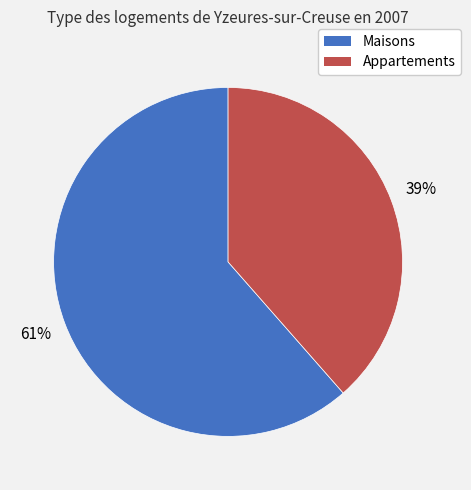

Does any single category account for the majority?

Yes